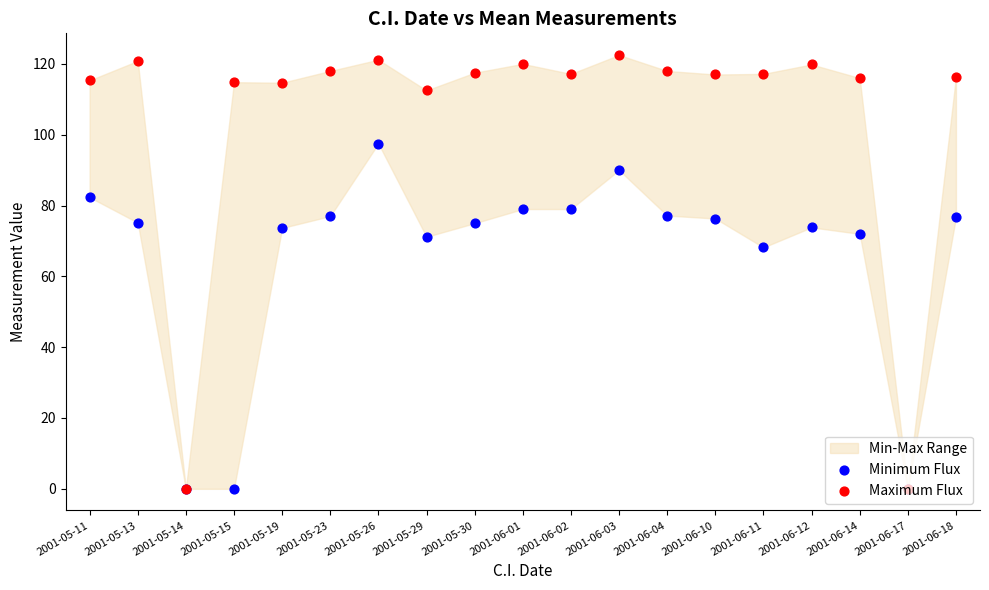

Is the value of Maximum Flux at 2001-05-29 greater than the value of Minimum Flux at 2001-05-29?

Yes